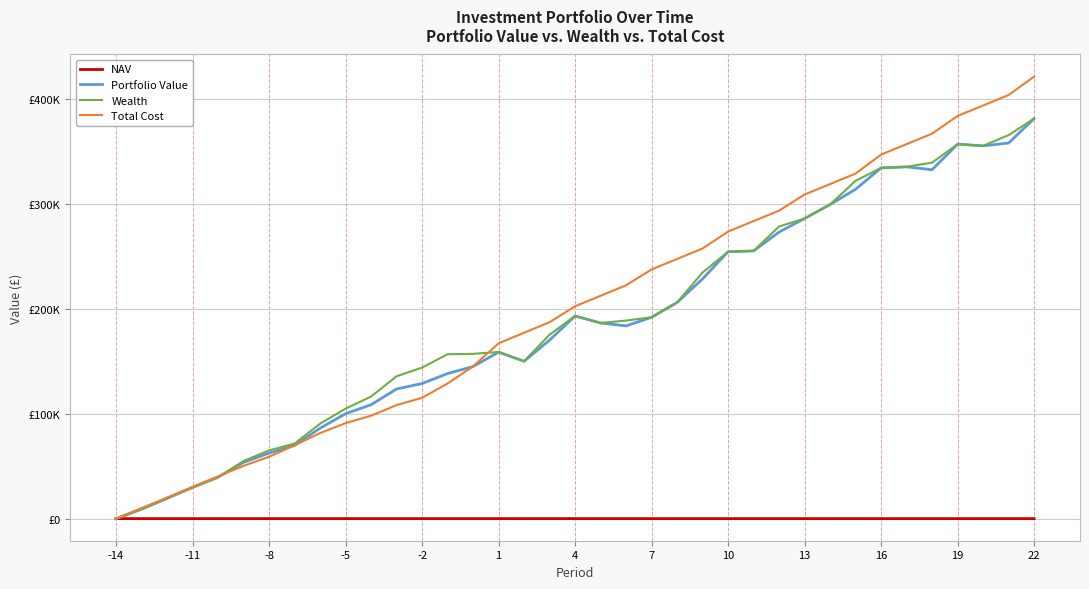

Does the chart have visible grid lines?

Yes